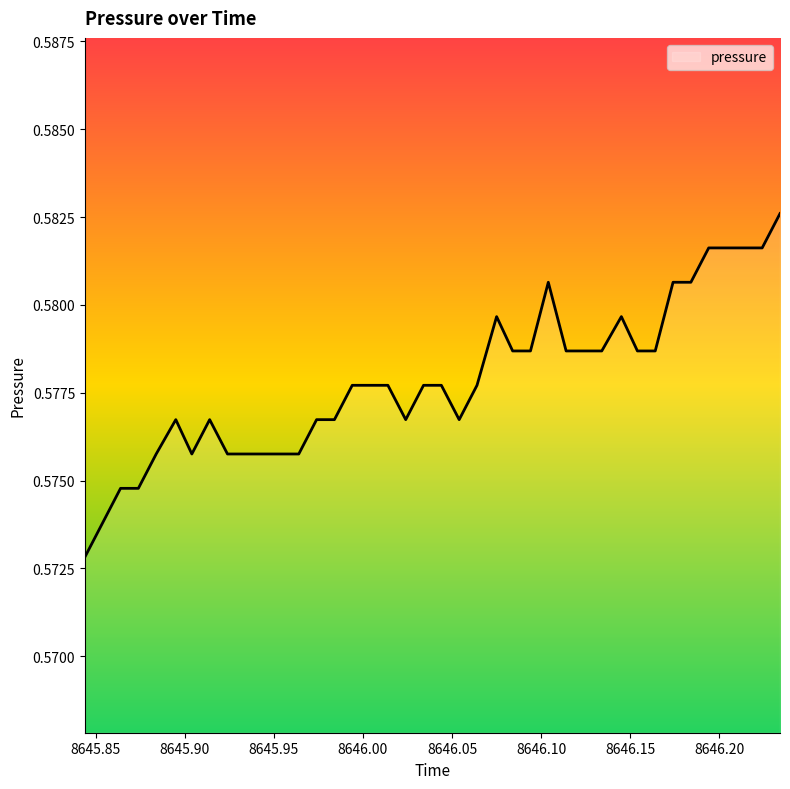

True or false: the data has more than 2 interior local peaks.

True